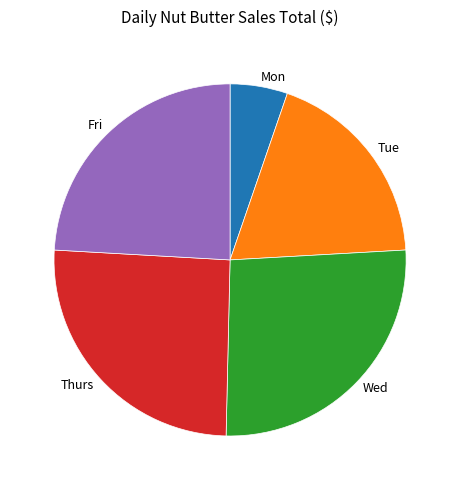

Combined, do Thurs and Tue account for over 50%?

No